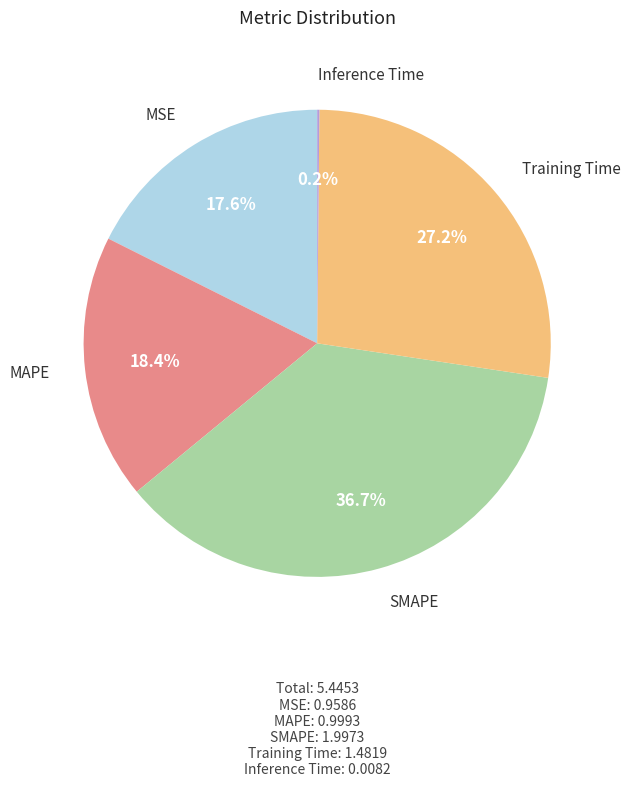

Is there any slice that represents more than half of the pie?

No